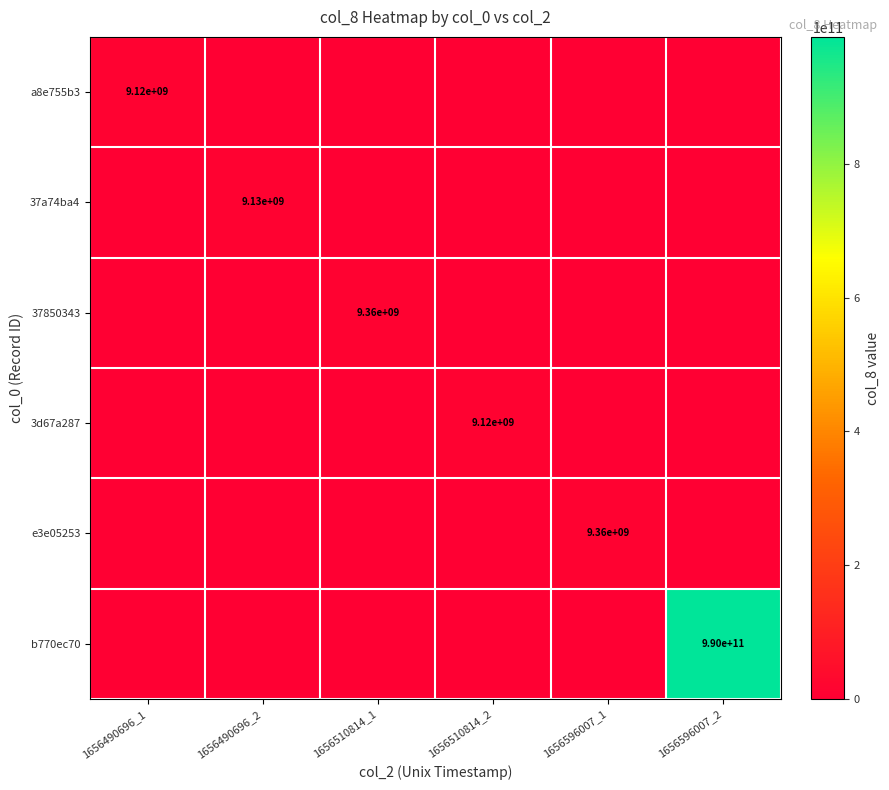

The e3e05253 series shows 4387026543 at 1656596007_1. True or false?

False